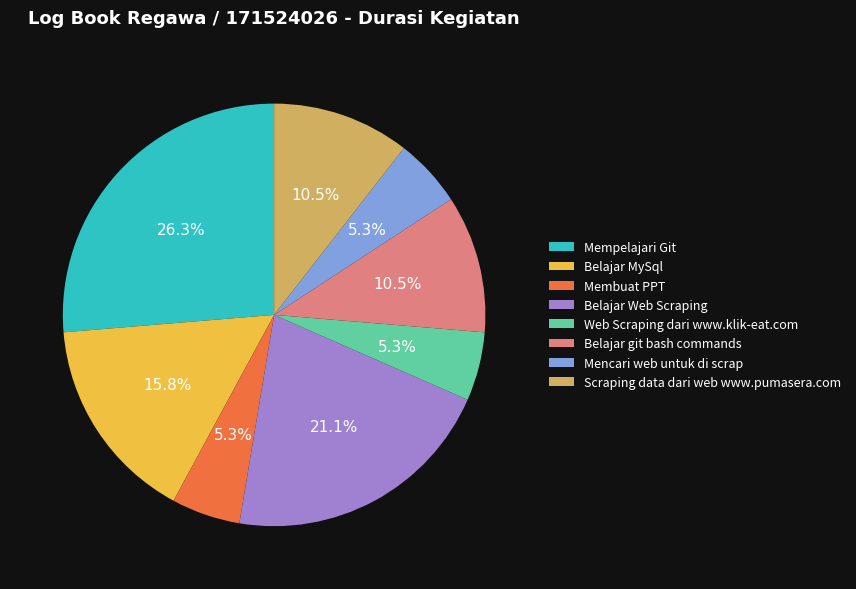

Do Mencari web untuk di scrap and Web Scraping dari www.klik-eat.com together represent more than half of the pie?

No